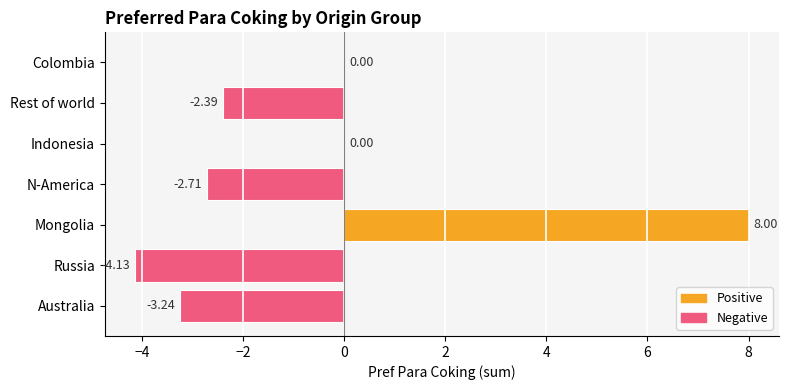

At which category does the chart reach its peak across all series?

Mongolia